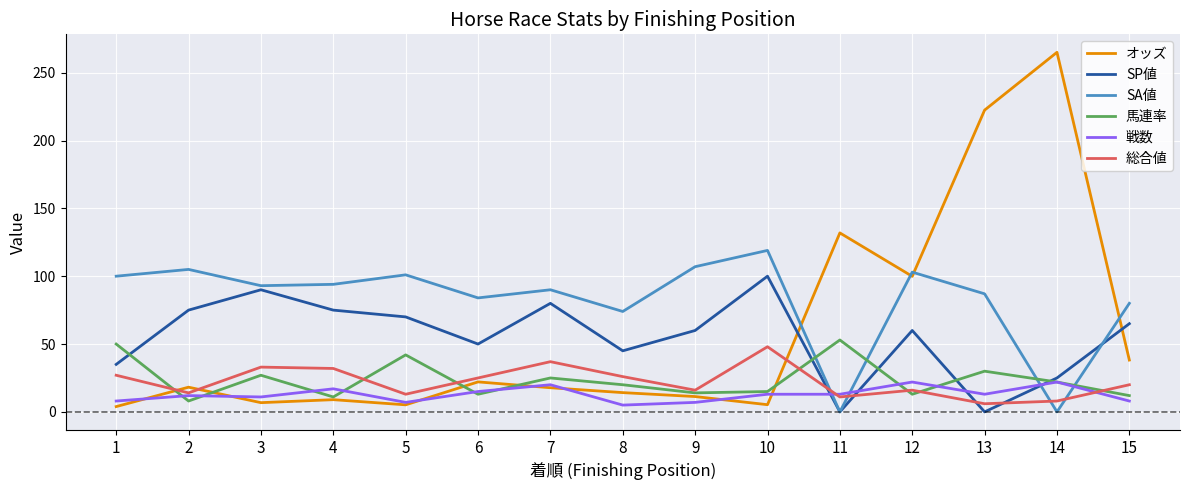

How many lines are shown in the chart?

6